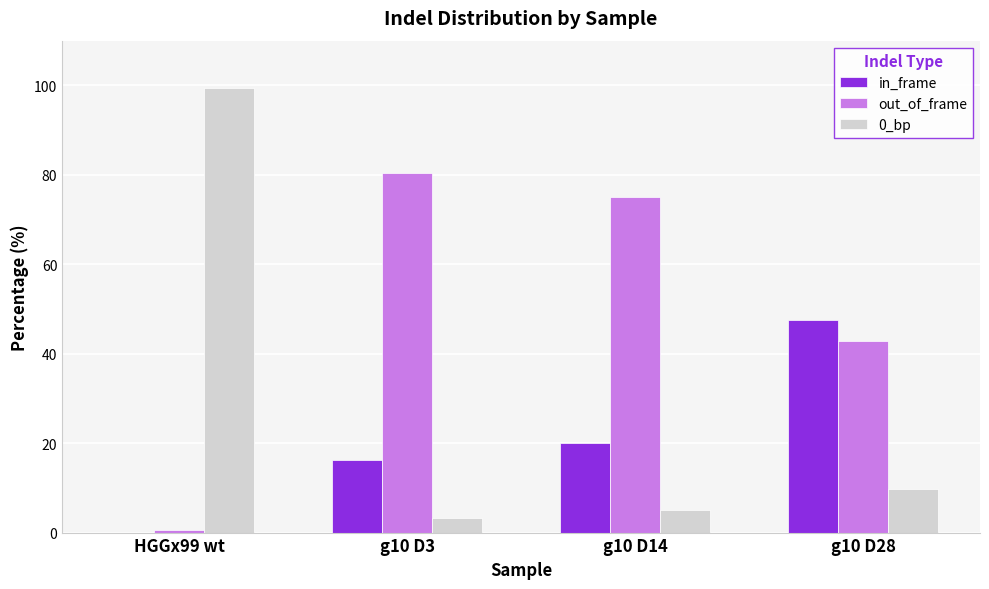

Reading left to right, transcribe all the data shown in this chart.

in_frame: HGGx99 wt=0.0	g10 D3=16.2	g10 D14=20.0	g10 D28=47.4
out_of_frame: HGGx99 wt=0.5	g10 D3=80.5	g10 D14=75.0	g10 D28=42.9
0_bp: HGGx99 wt=99.5	g10 D3=3.3	g10 D14=5.0	g10 D28=9.6